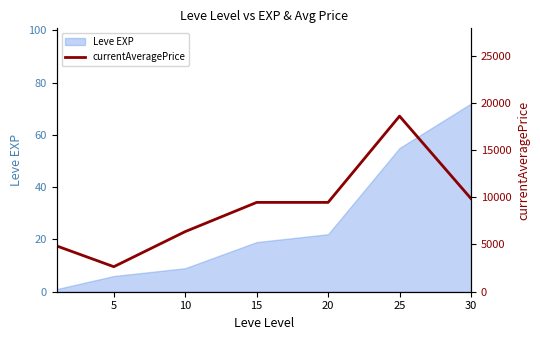

The chart shows a value of 18586 at 25. True or false?

True